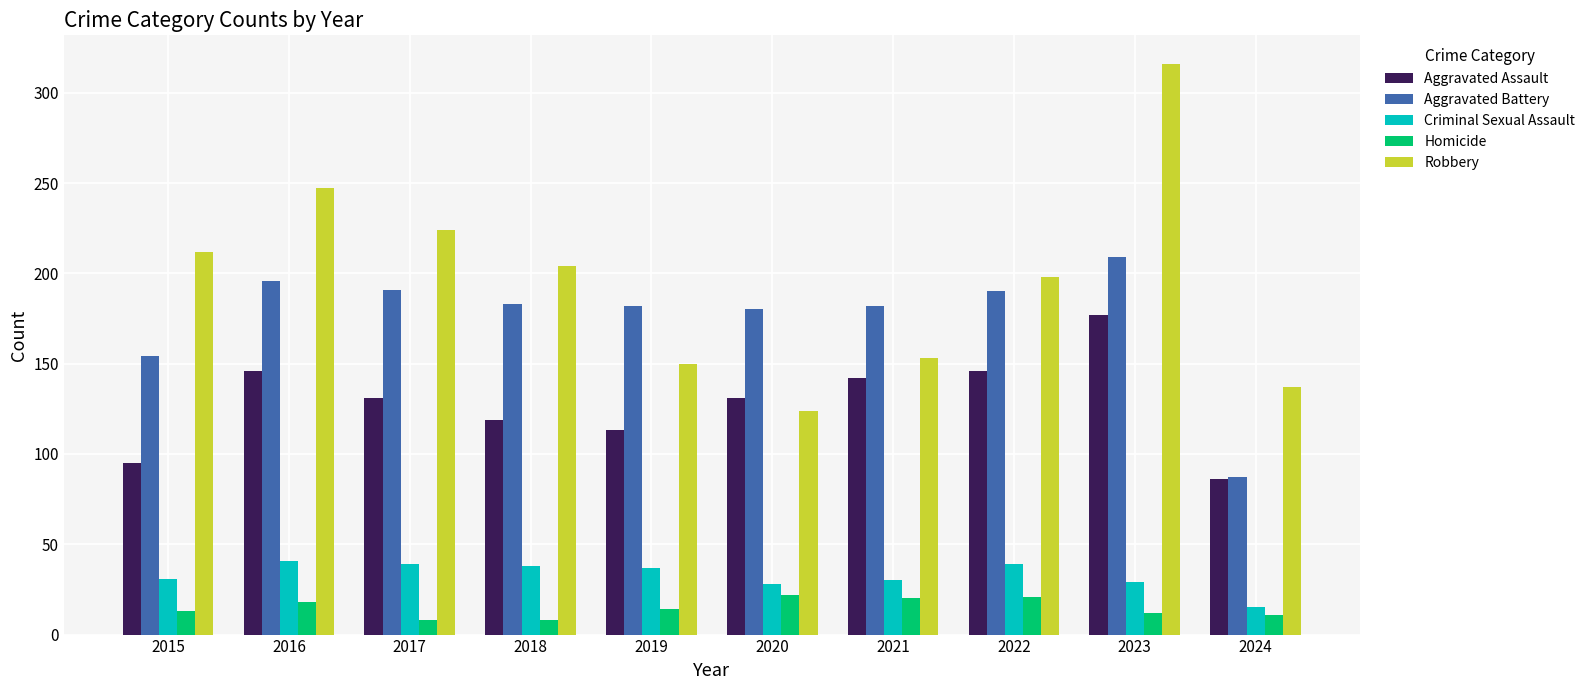

What is the value of the Aggravated Assault bar at the 4th from the left?

119